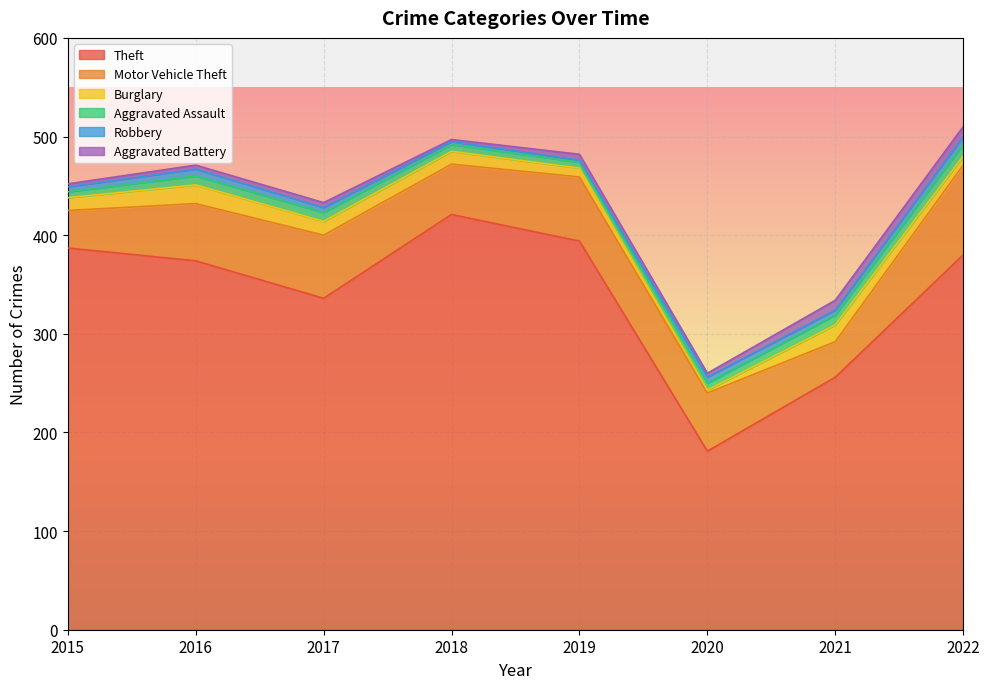

Which series changed the most between 2015 and 2018?

Theft